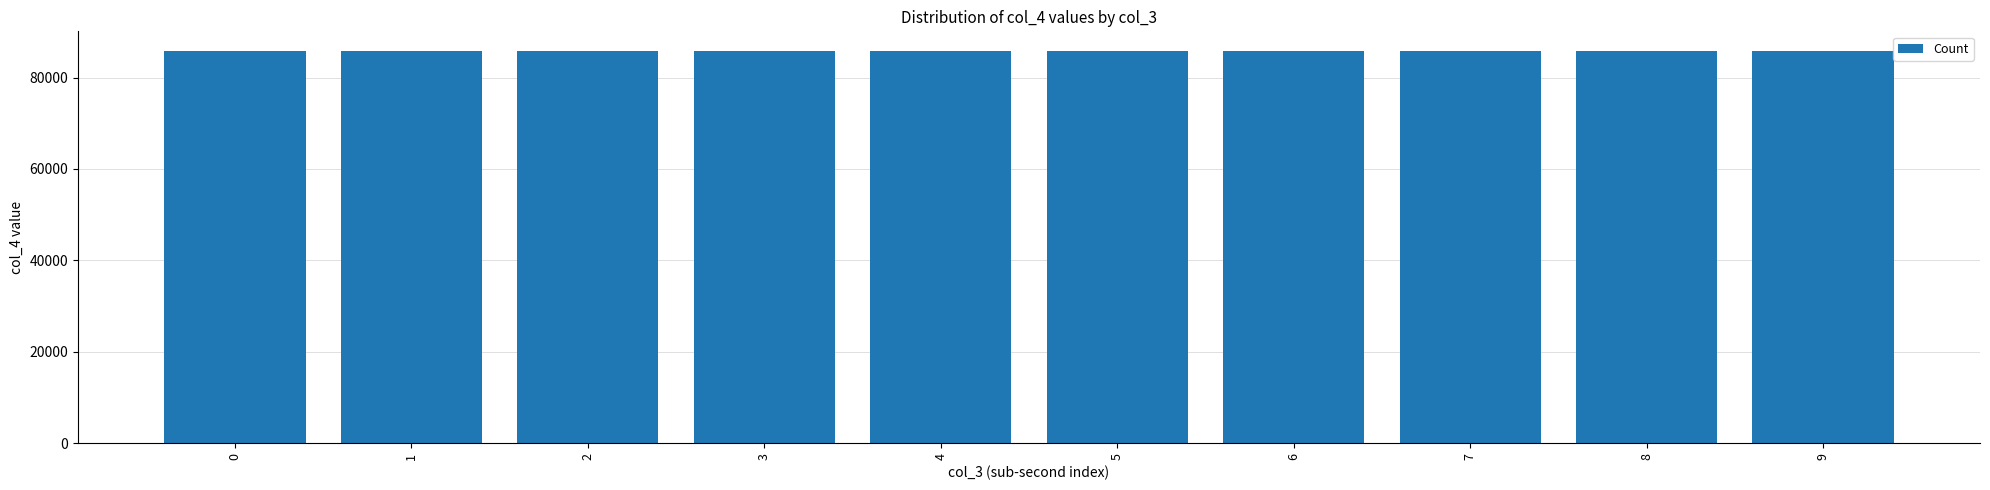

What is the value of the 4th bar from the left?

85828.0